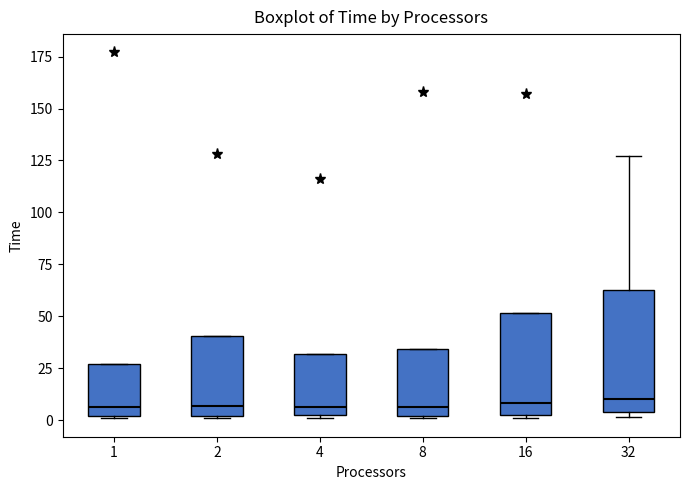

Reading left to right, transcribe this box plot: for each box, give where its median line is, the range the box spans, and where its two whiskers end, as read against the y-axis. The values are not printed on the chart, so give them approximately, as read against the axis.

1: median 5, box 0 to 25, whiskers 0 to 25
2: median 5, box 0 to 40, whiskers 0 to 40
4: median 5, box 0 to 30, whiskers 0 to 30
8: median 5, box 0 to 35, whiskers 0 to 35
16: median 10, box 5 to 50, whiskers 0 to 50
32: median 10, box 5 to 65, whiskers 0 to 125